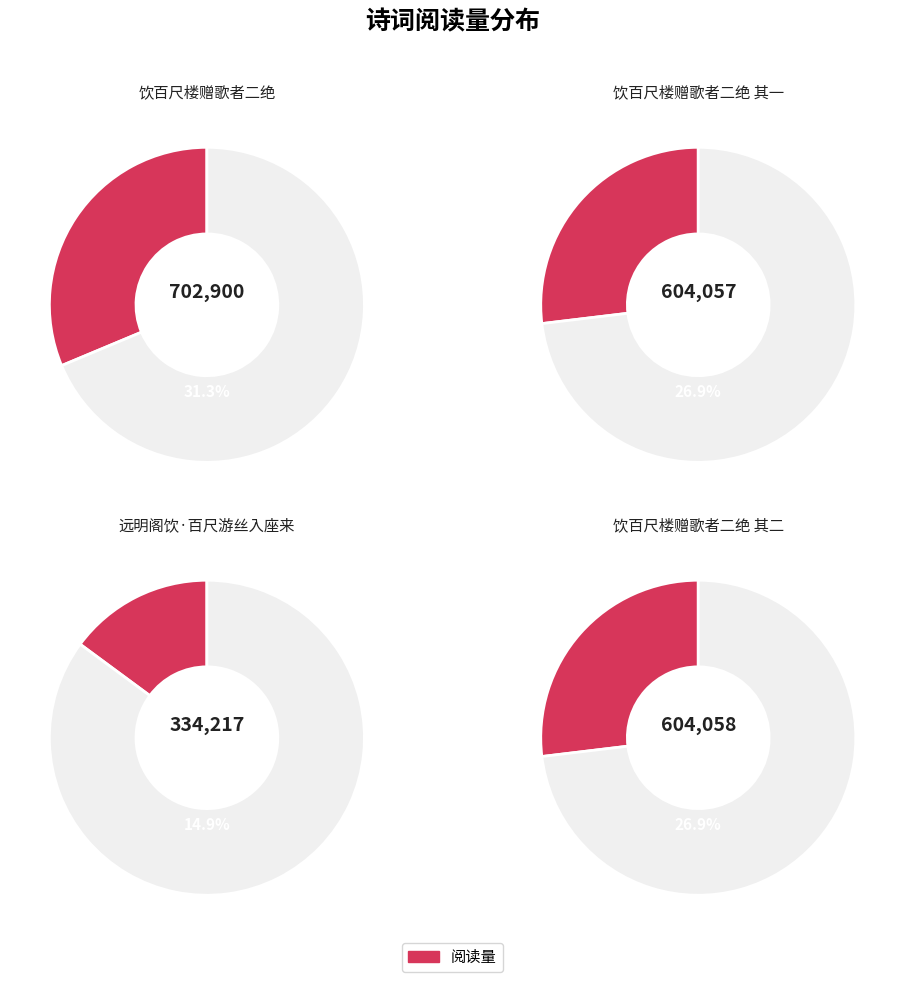

What is the change in value from 饮百尺楼赠歌者二绝 其一 to 远明阁饮·百尺游丝入座来?

-269840